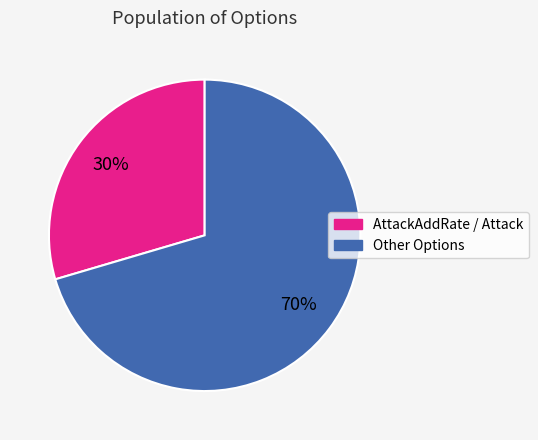

To the nearest percent, what is the average slice percentage?

50%